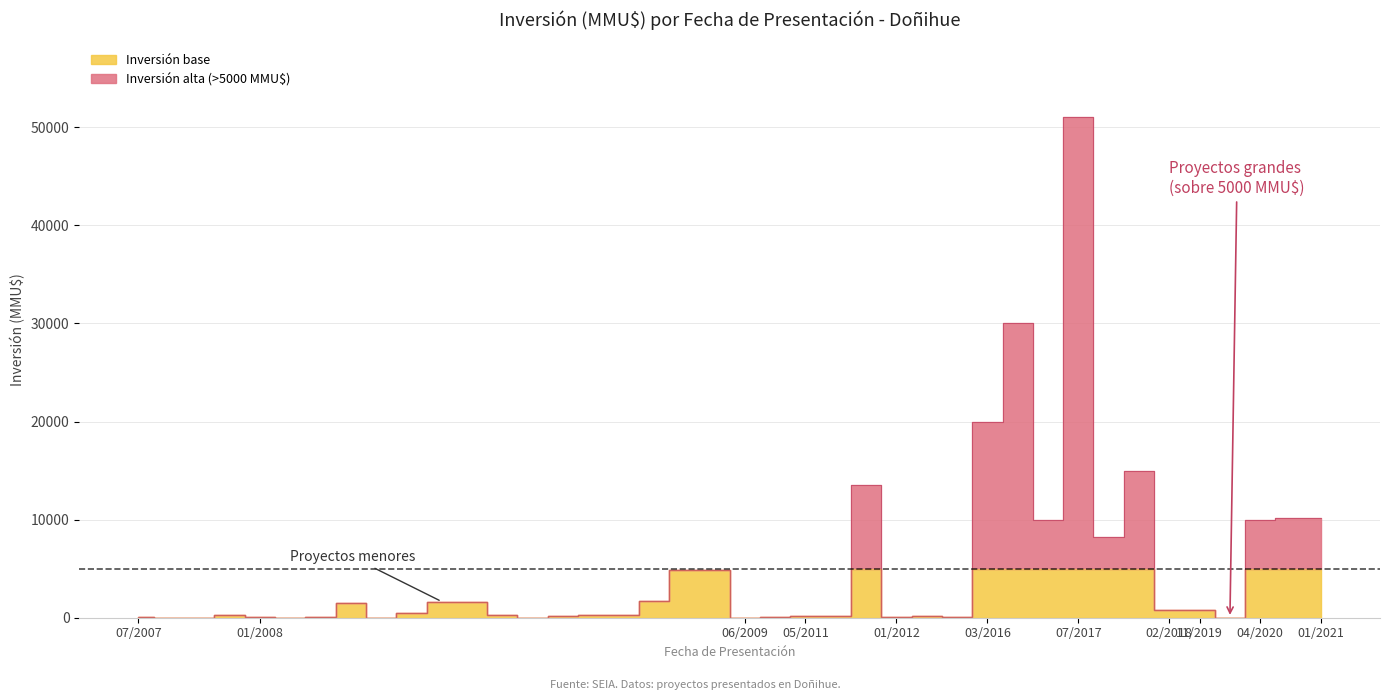

What is the sum of the values at 31/08/2007 and 11/01/2008?

110